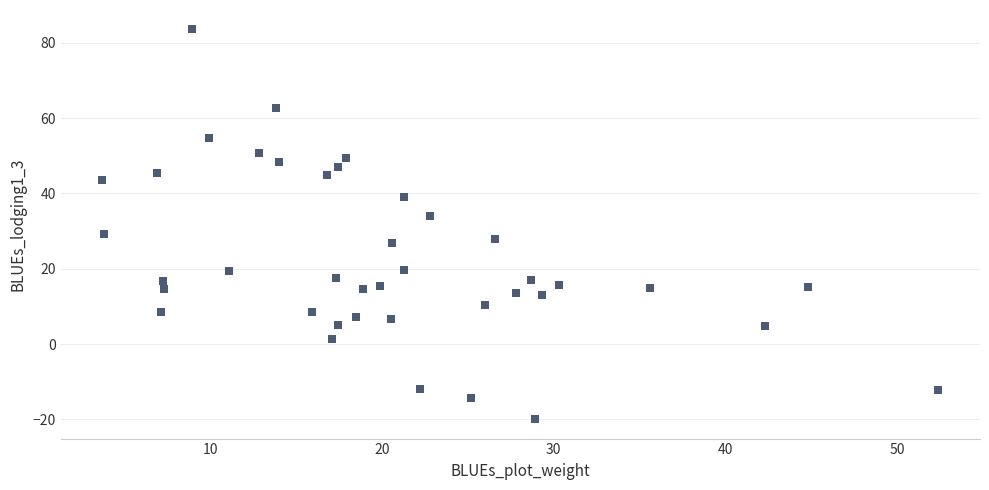

What Y value in the scatter plot is closest to 31?

29.2